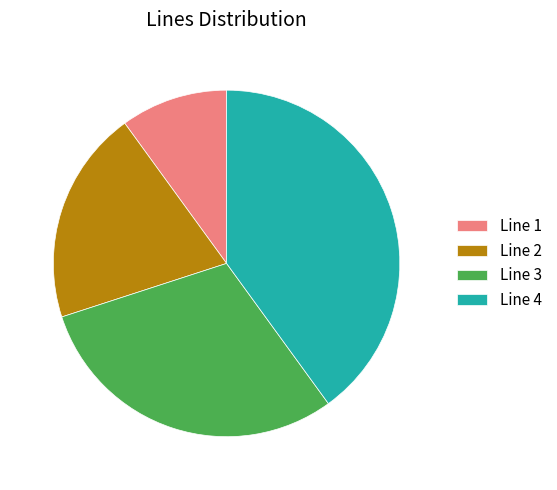

Which has a higher value, Line 4 or Line 2?

Line 4